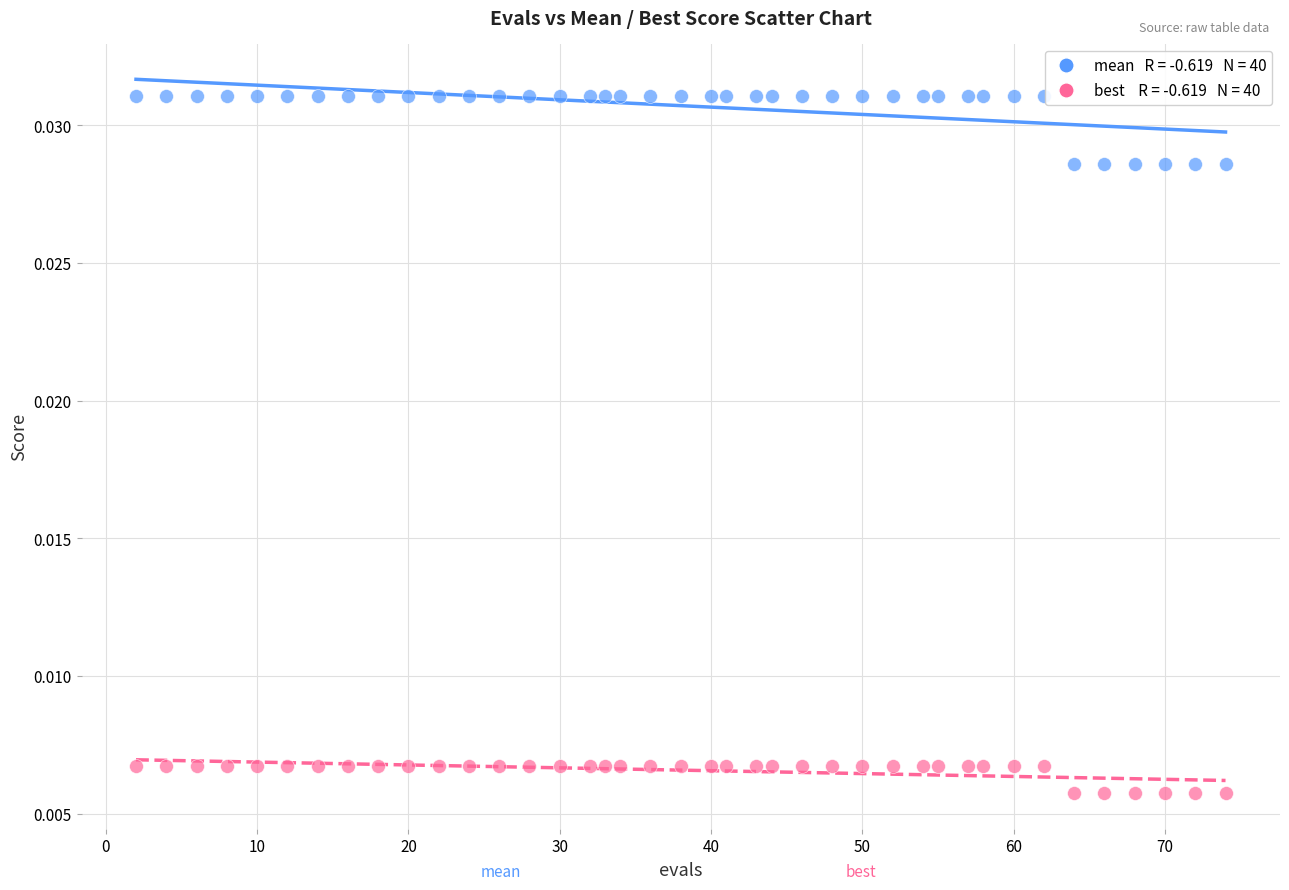

How many points are shown in the scatter plot?

80